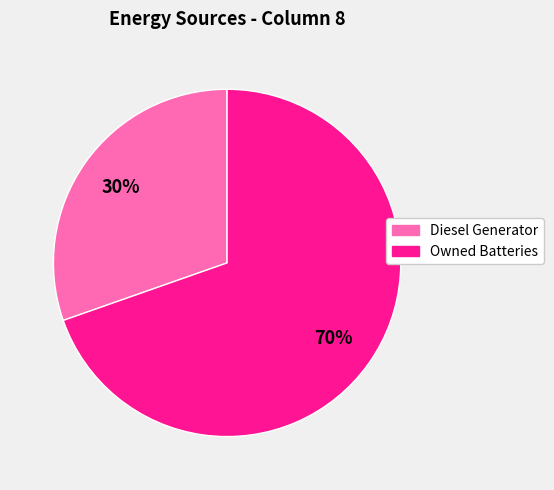

Is there any slice that represents more than half of the pie?

Yes